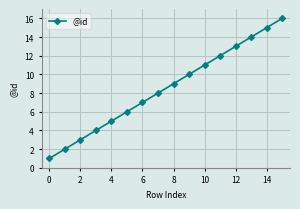

What is the difference between the maximum and minimum values?

15